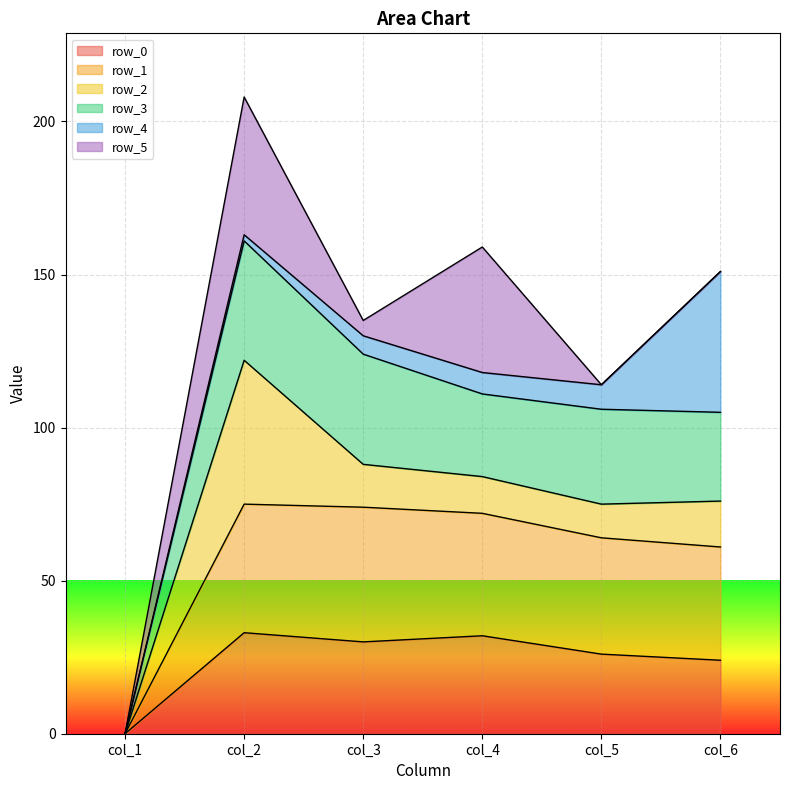

How many interior local peaks does the row_1 series have?

1